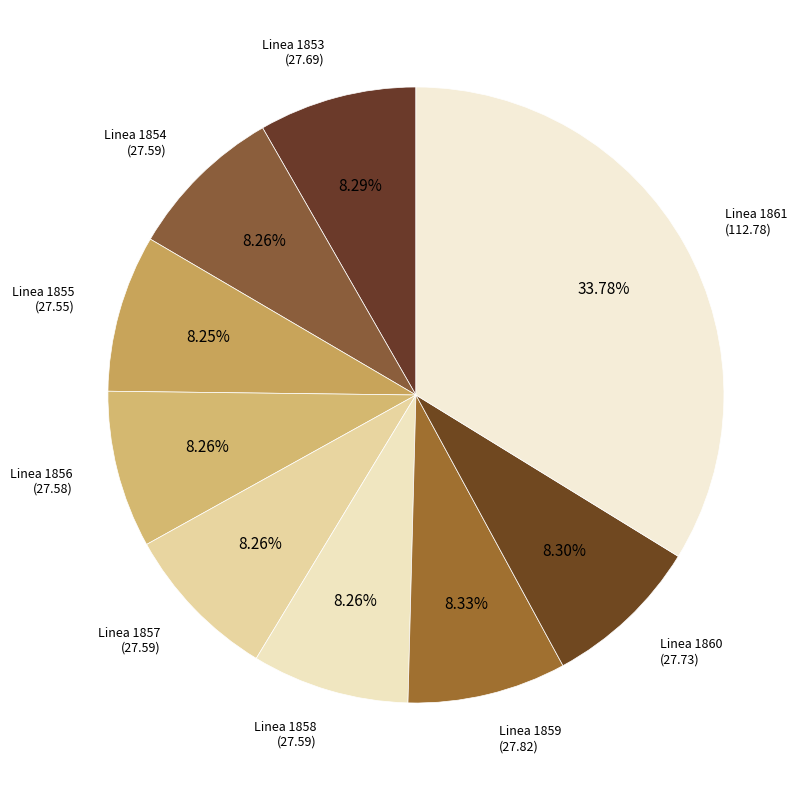

How much of the chart is everything except Linea 1855?

91.7%